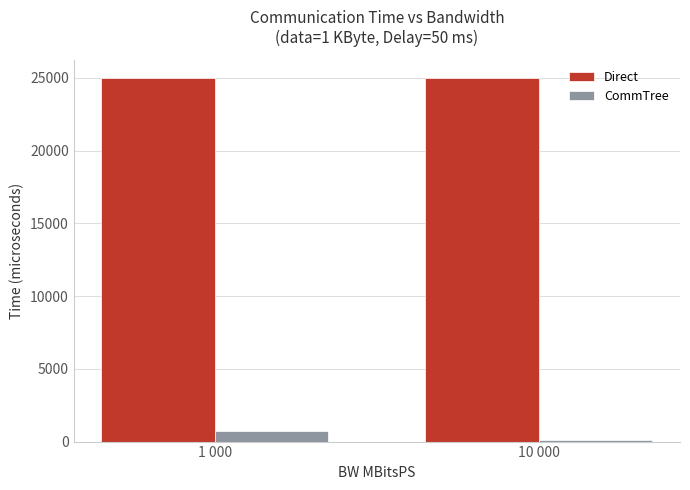

At how many categories does at least one series exceed 12531?

2